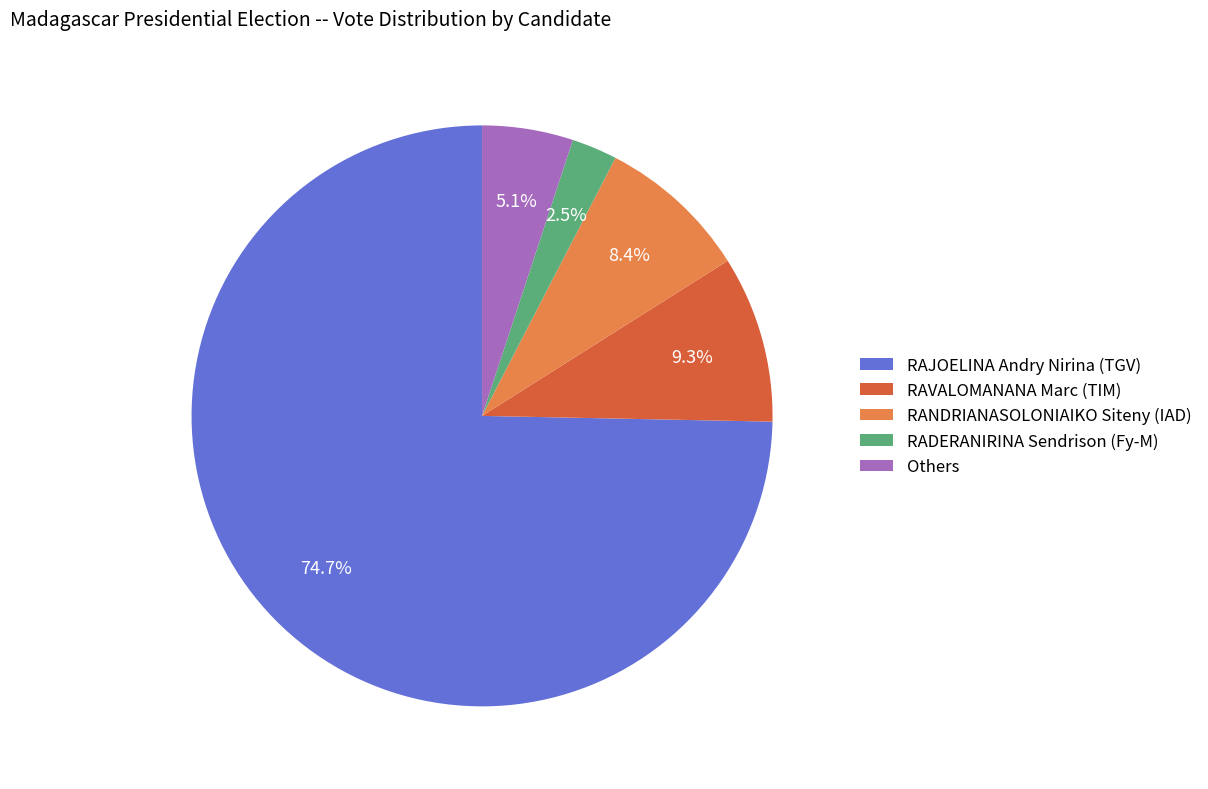

How many segments does this pie chart have?

5